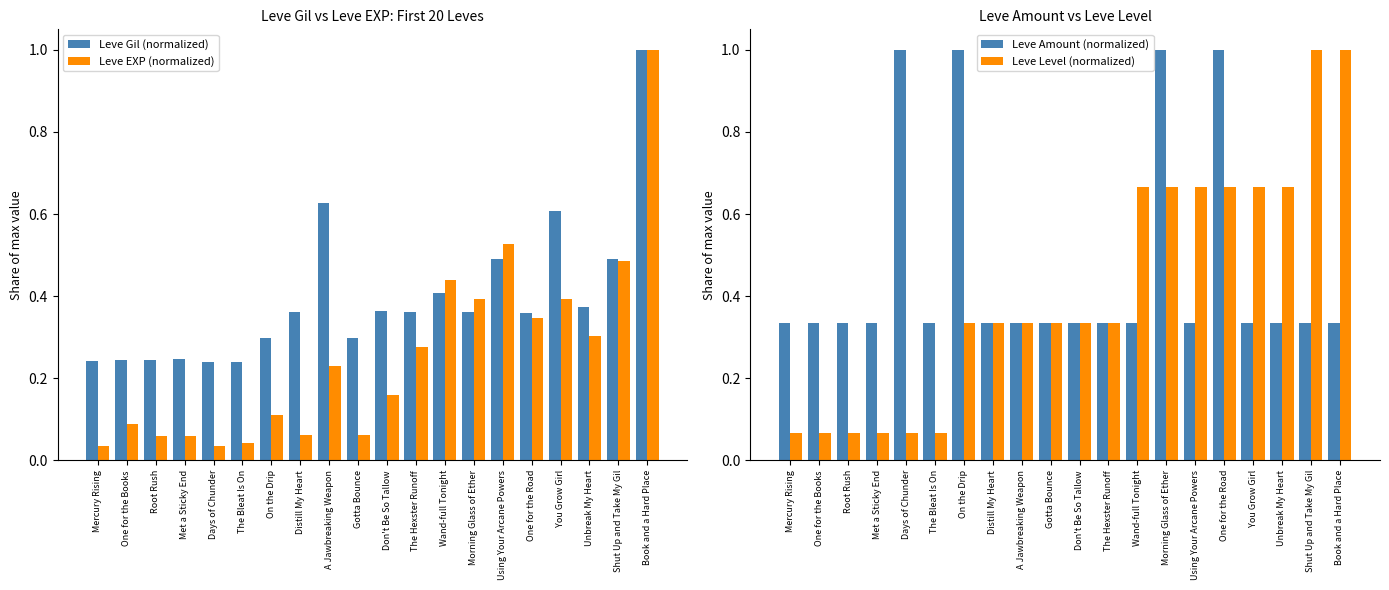

Reading right to left, list all the values displayed in this chart.

Leve Gil (normalized): Book and a Hard Place=1.0	Shut Up and Take My Gil=0.5	Unbreak My Heart=0.4	You Grow Girl=0.6	One for the Road=0.4	Using Your Arcane Powers=0.5	Morning Glass of Ether=0.4	Wand-full Tonight=0.4	The Hexster Runoff=0.4	Don't Be So Tallow=0.4	Gotta Bounce=0.3	A Jawbreaking Weapon=0.6	Distill My Heart=0.4	On the Drip=0.3	The Bleat Is On=0.2	Days of Chunder=0.2	Met a Sticky End=0.2	Root Rush=0.2	One for the Books=0.2	Mercury Rising=0.2
Leve EXP (normalized): Book and a Hard Place=1.0	Shut Up and Take My Gil=0.5	Unbreak My Heart=0.3	You Grow Girl=0.4	One for the Road=0.3	Using Your Arcane Powers=0.5	Morning Glass of Ether=0.4	Wand-full Tonight=0.4	The Hexster Runoff=0.3	Don't Be So Tallow=0.2	Gotta Bounce=0.1	A Jawbreaking Weapon=0.2	Distill My Heart=0.1	On the Drip=0.1	The Bleat Is On=0.0	Days of Chunder=0.0	Met a Sticky End=0.1	Root Rush=0.1	One for the Books=0.1	Mercury Rising=0.0
Leve Amount (normalized): Book and a Hard Place=0.3	Shut Up and Take My Gil=0.3	Unbreak My Heart=0.3	You Grow Girl=0.3	One for the Road=1.0	Using Your Arcane Powers=0.3	Morning Glass of Ether=1.0	Wand-full Tonight=0.3	The Hexster Runoff=0.3	Don't Be So Tallow=0.3	Gotta Bounce=0.3	A Jawbreaking Weapon=0.3	Distill My Heart=0.3	On the Drip=1.0	The Bleat Is On=0.3	Days of Chunder=1.0	Met a Sticky End=0.3	Root Rush=0.3	One for the Books=0.3	Mercury Rising=0.3
Leve Level (normalized): Book and a Hard Place=1.0	Shut Up and Take My Gil=1.0	Unbreak My Heart=0.7	You Grow Girl=0.7	One for the Road=0.7	Using Your Arcane Powers=0.7	Morning Glass of Ether=0.7	Wand-full Tonight=0.7	The Hexster Runoff=0.3	Don't Be So Tallow=0.3	Gotta Bounce=0.3	A Jawbreaking Weapon=0.3	Distill My Heart=0.3	On the Drip=0.3	The Bleat Is On=0.1	Days of Chunder=0.1	Met a Sticky End=0.1	Root Rush=0.1	One for the Books=0.1	Mercury Rising=0.1